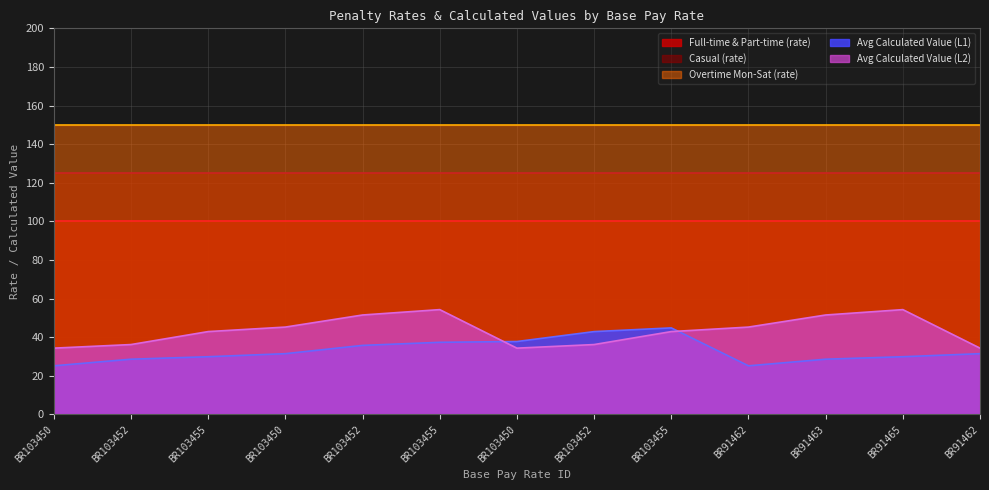

True or false: Avg Calculated Value (L2) has more than 1 points higher than both neighbors.

True